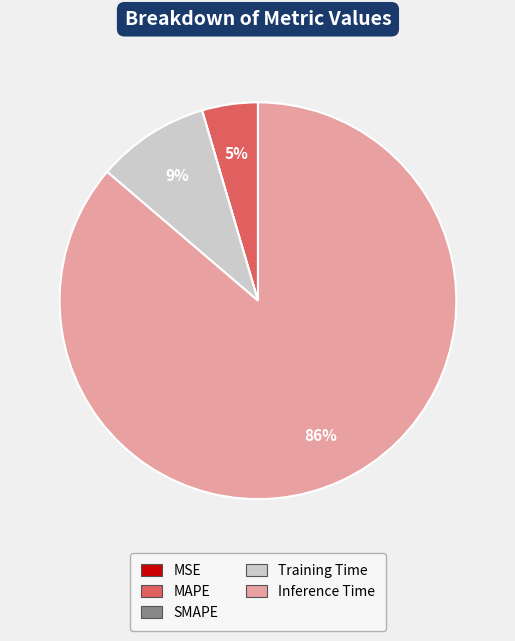

What percentage is the Training Time slice, to the nearest percent?

9%